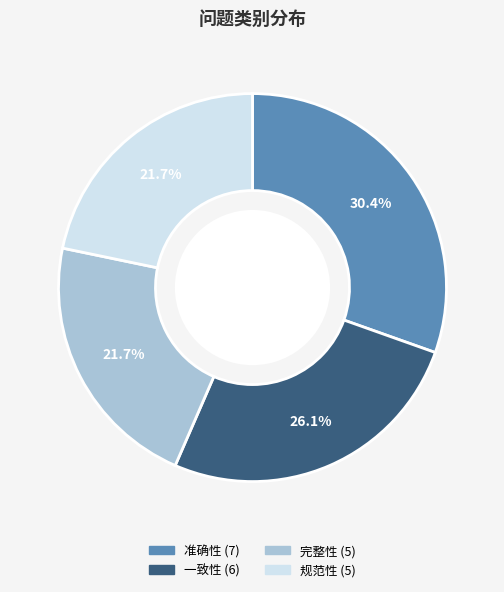

To the nearest percent, what portion does 规范性 represent?

22%